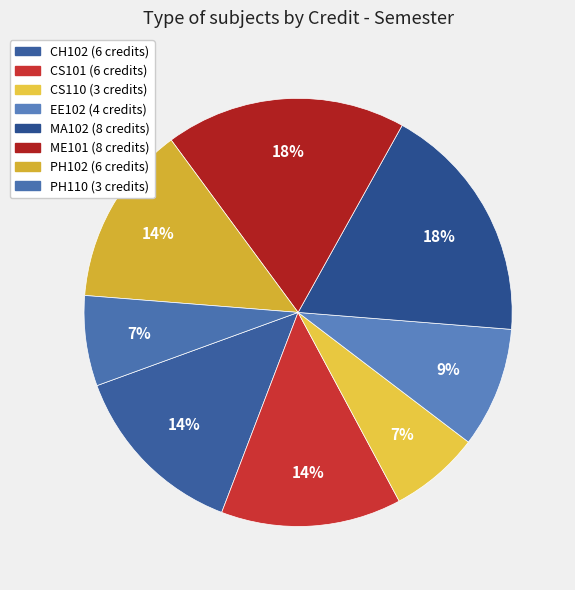

What is the smallest slice in the pie chart?

CS110